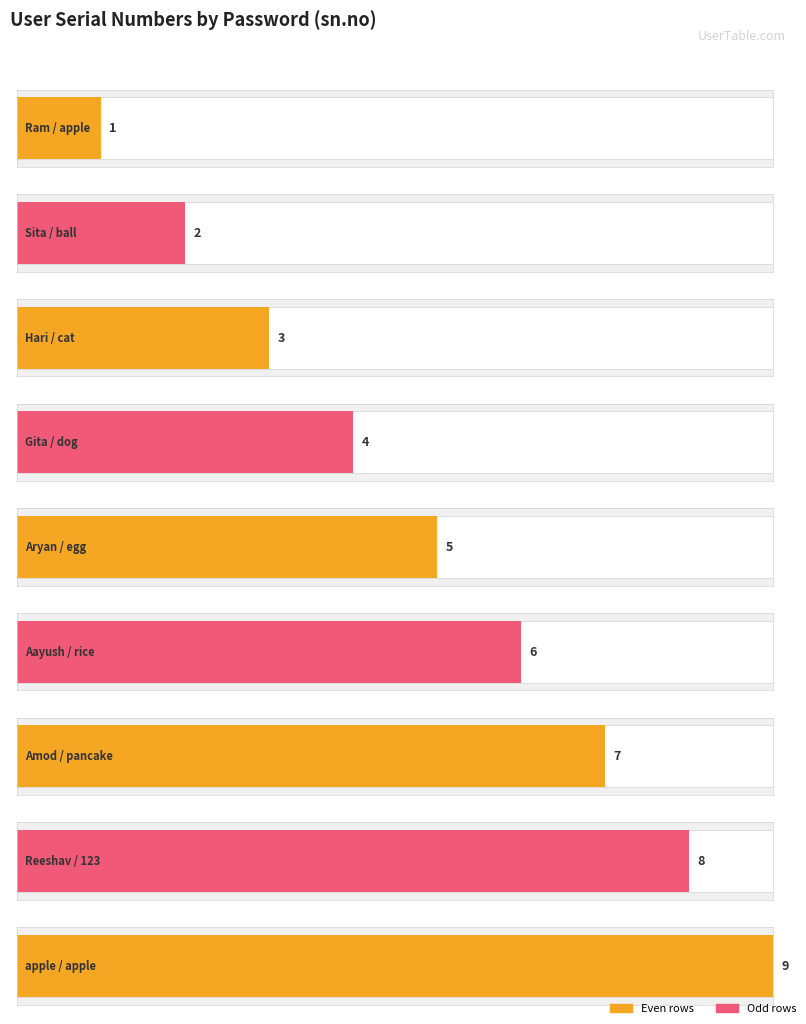

List the labels in order of value, smallest first.

apple, ball, cat, dog, egg, rice, pancake, 123, apple